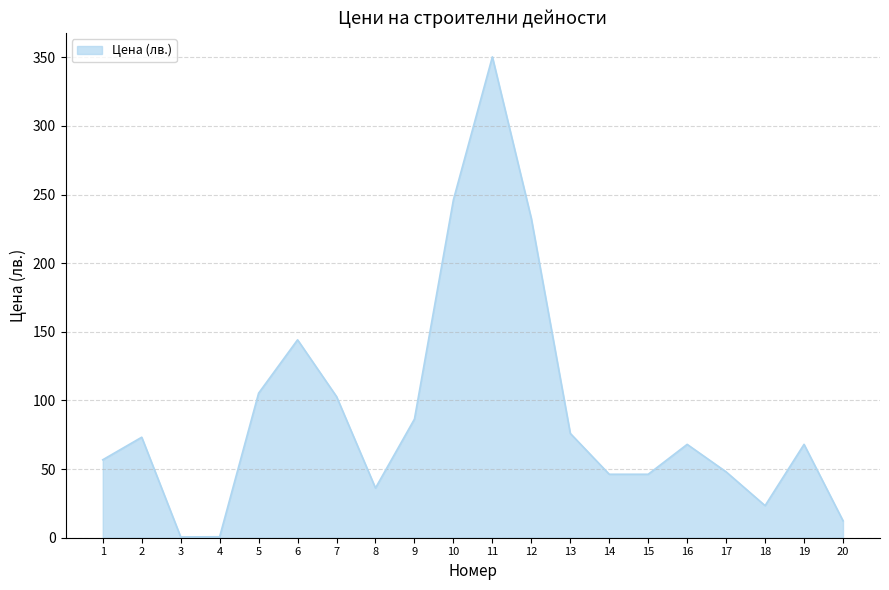

Between 2 and 3, which is larger?

2